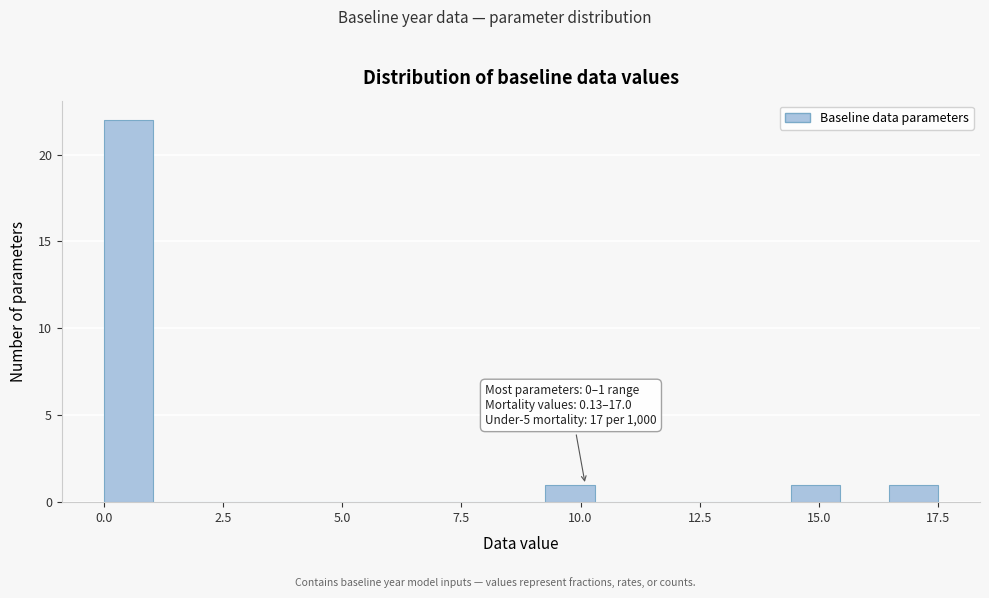

Read against the x-axis, roughly where is the centre of the tallest bar?

0.5